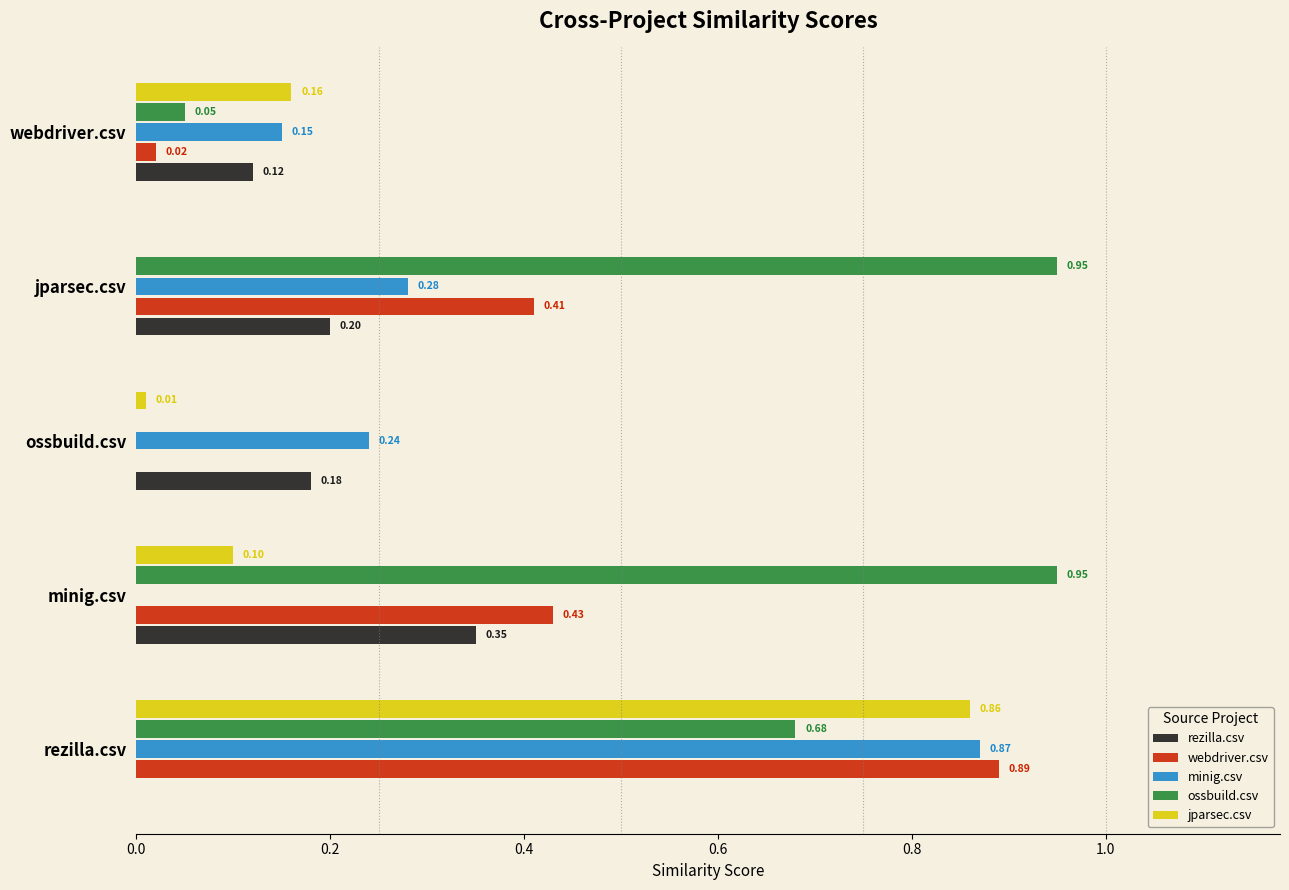

Which series has the largest range (max minus min)?

ossbuild.csv